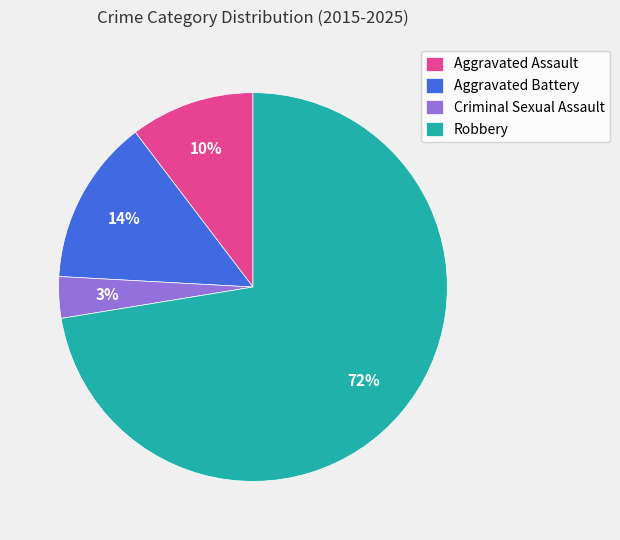

Do Criminal Sexual Assault and Robbery together represent more than half of the pie?

Yes